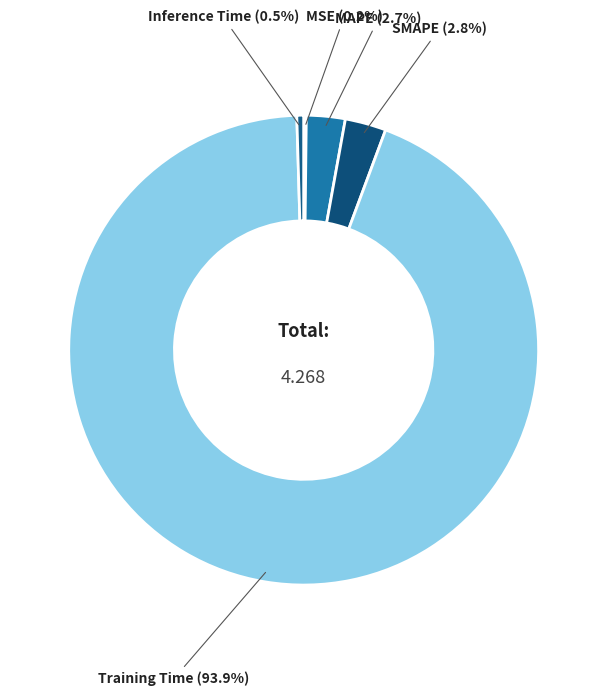

Which slice is the largest?

Training Time